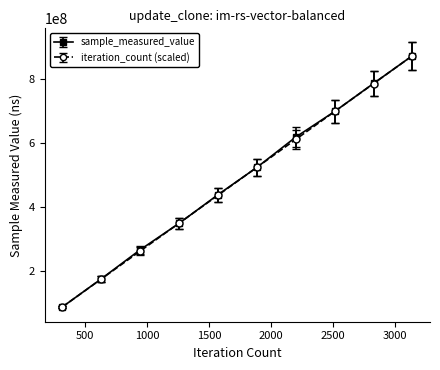

Which series has the widest spread of values?

sample_measured_value